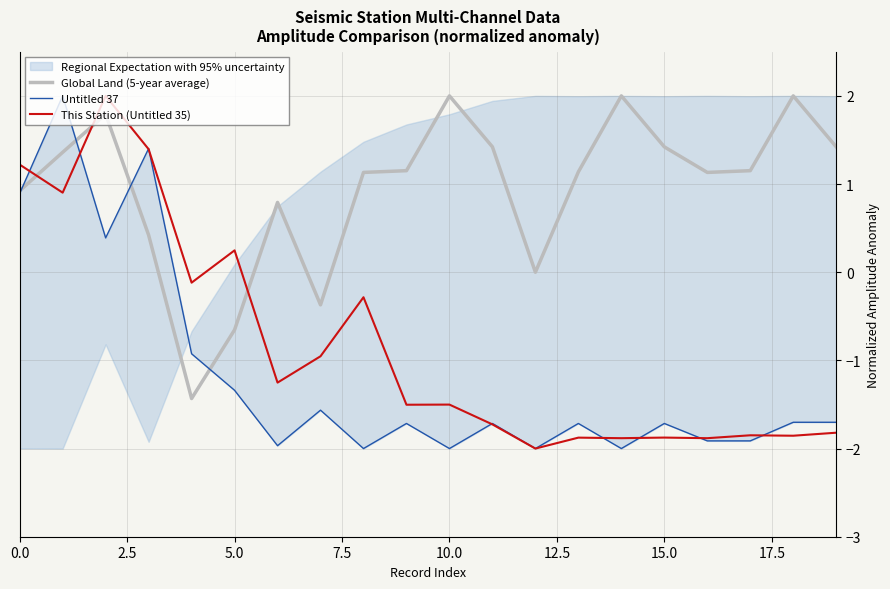

What is the minimum value for This Station (Untitled 35)?

-2.0